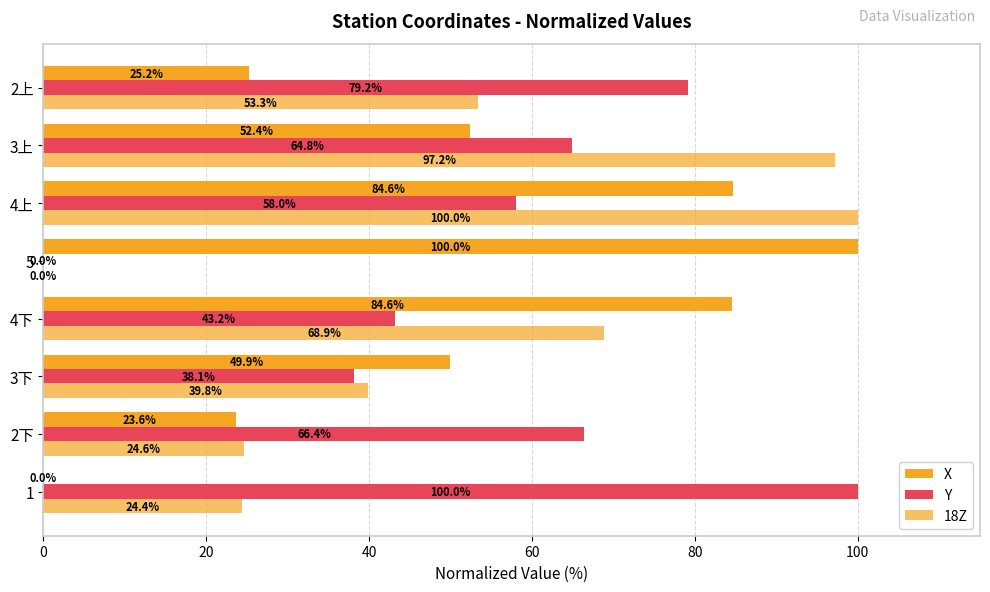

What is the difference between the maximum and minimum values in the 18Z series?

100.0